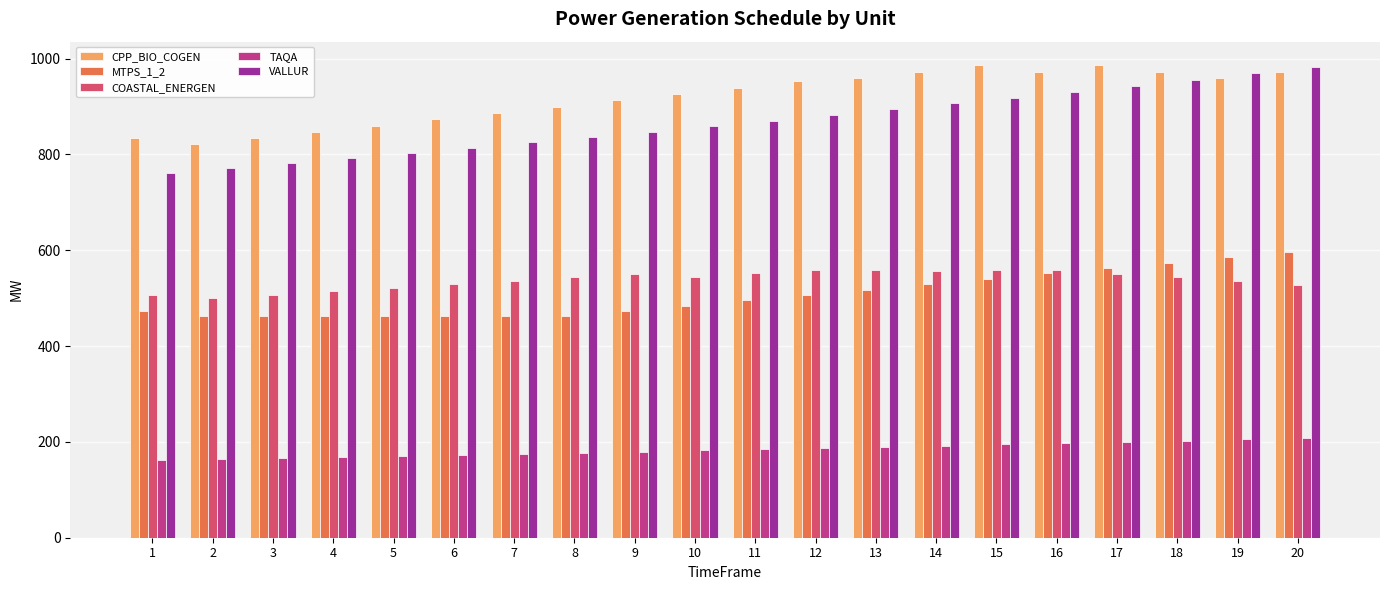

What is the greatest value displayed?

986.0